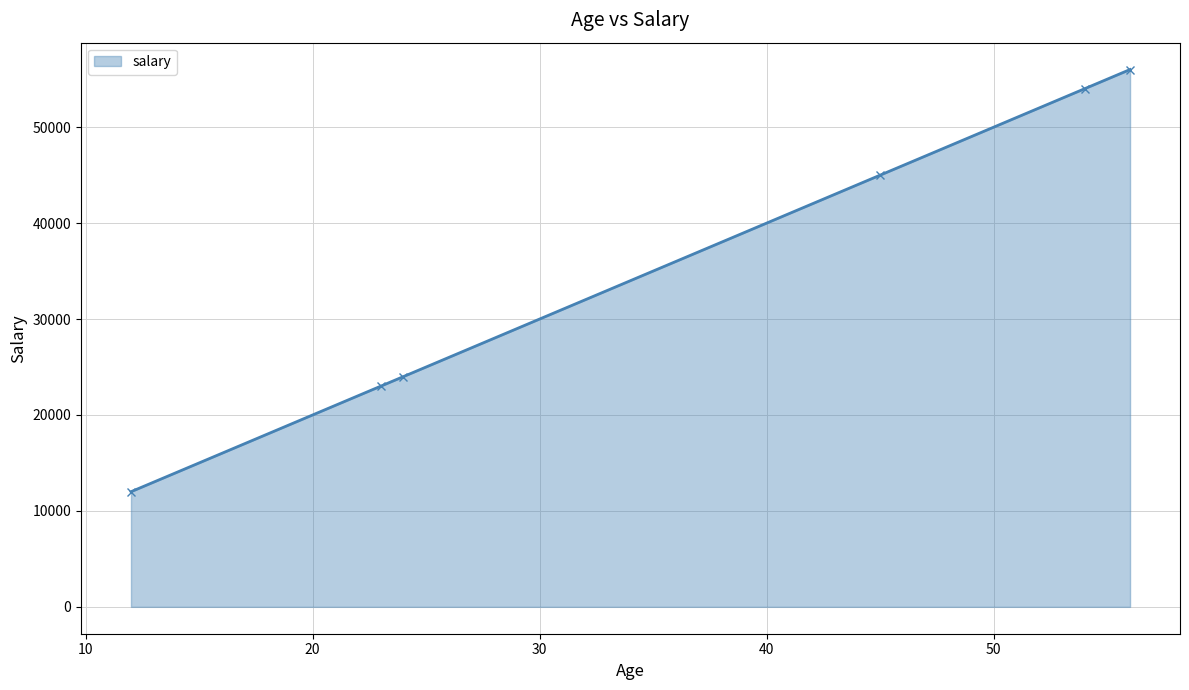

What is the difference between the maximum and second lowest values?

33000